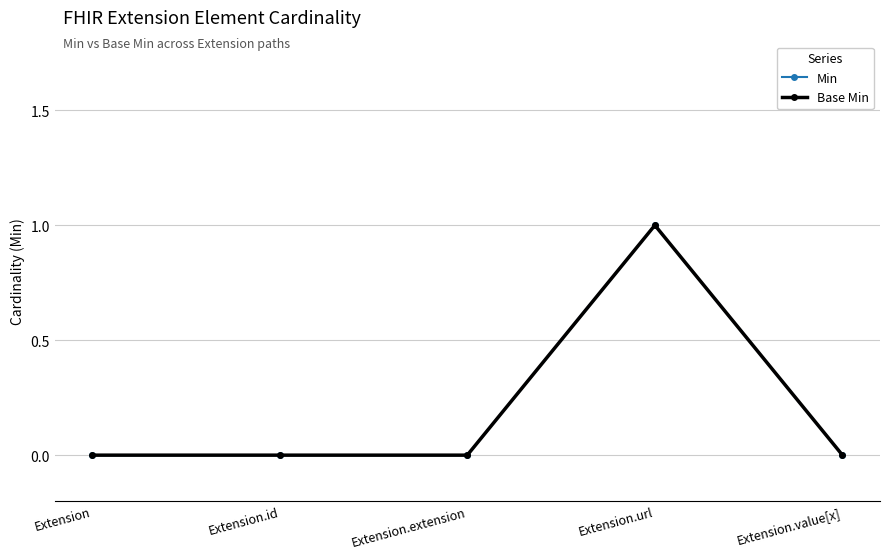

What is the sum of all Min values?

1